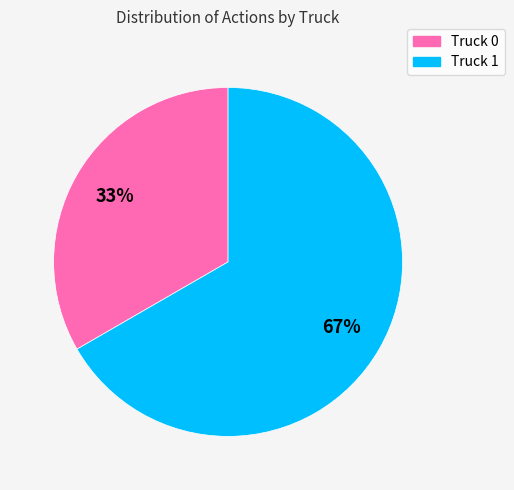

How many segments does this pie chart have?

2